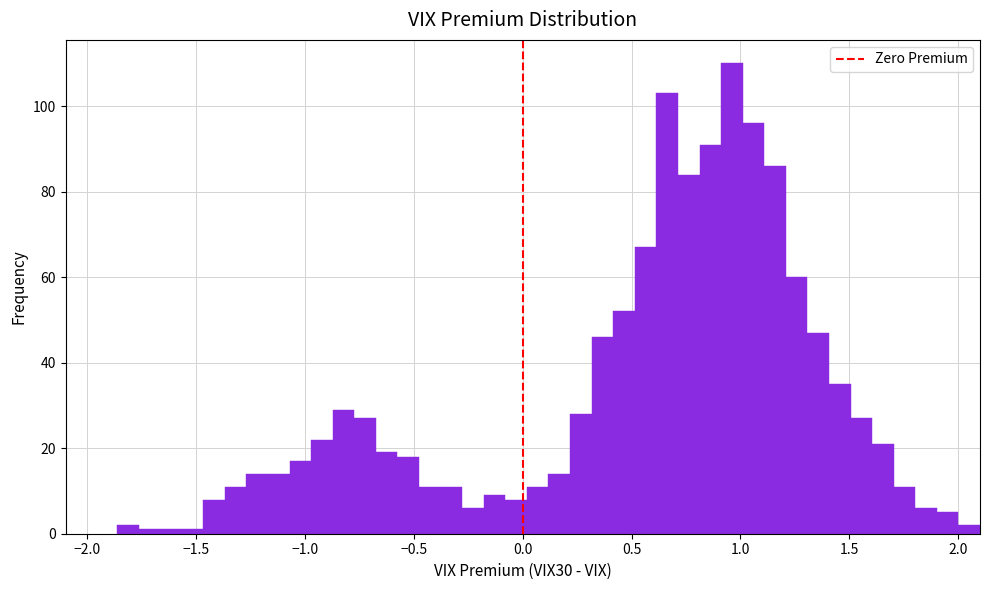

Read against the x-axis, roughly where is the centre of the tallest bar?

0.95